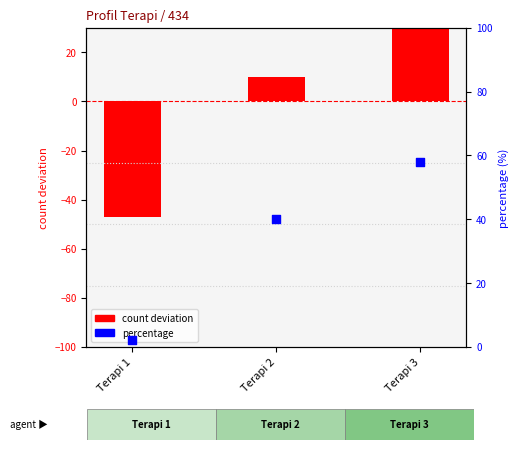

Which series has the largest total across all categories?

percentage